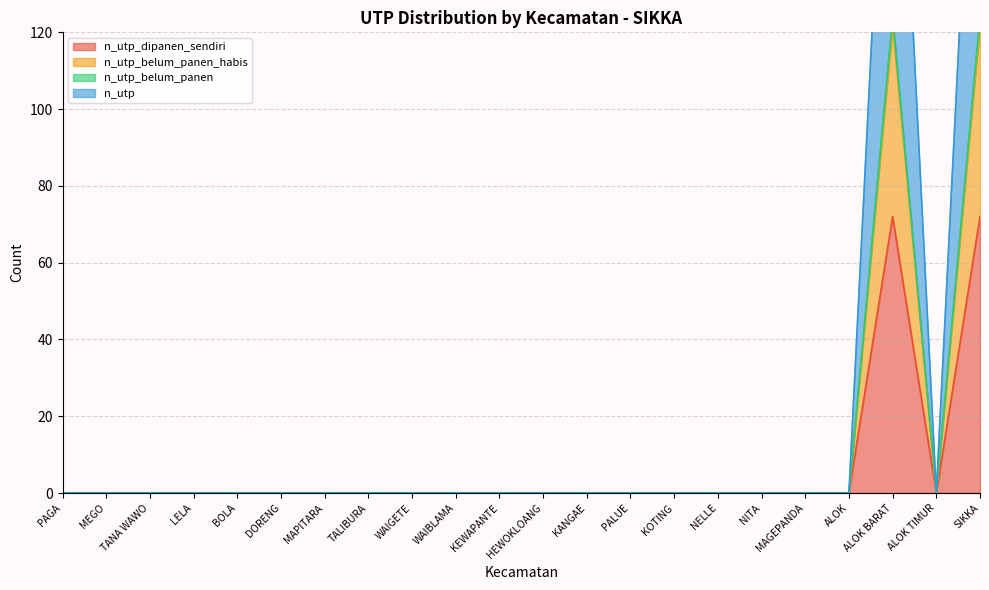

What position from the right is NELLE?

7